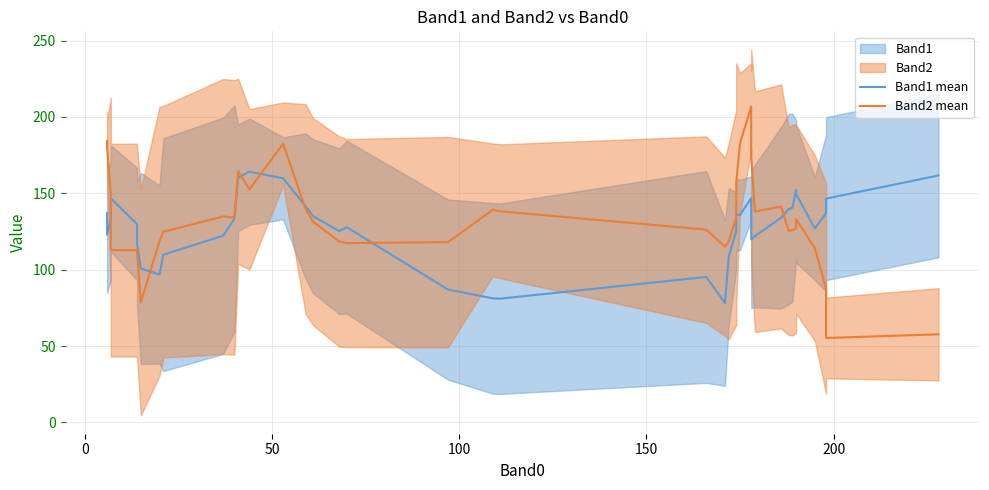

What is the lowest value of the Band2 mean series?

55.2